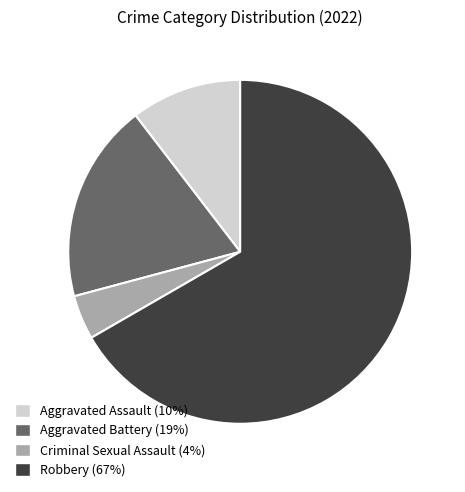

What is the largest slice in the pie chart?

Robbery